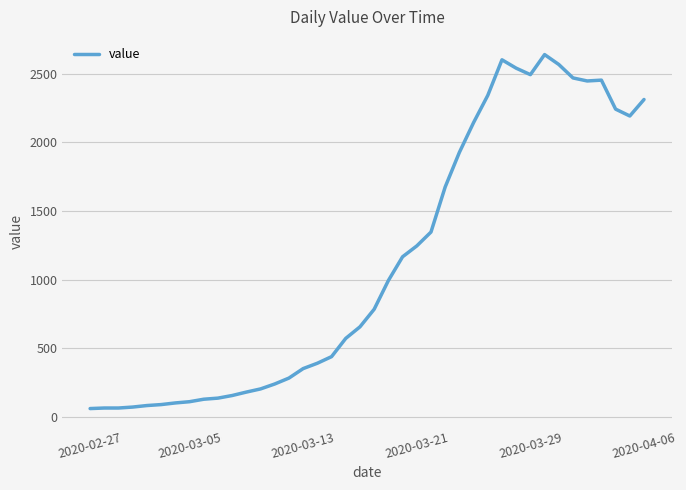

What is the greatest value displayed?

2638